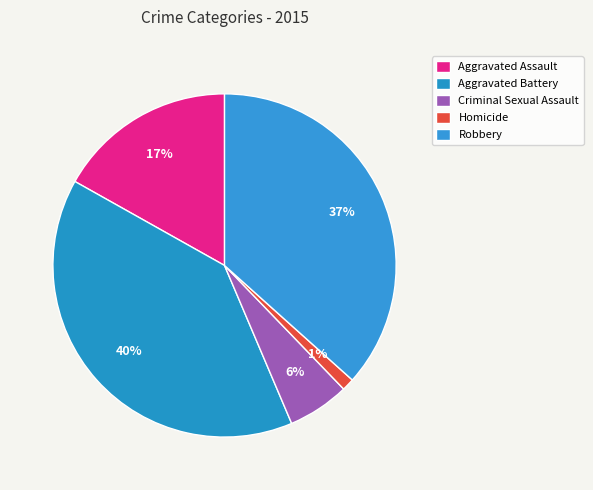

How many segments does this pie chart have?

5